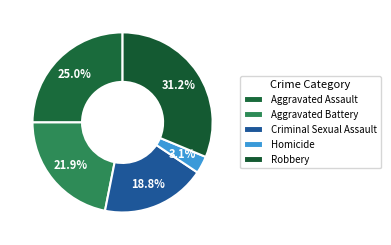

To the nearest percent, what portion does Homicide represent?

3%